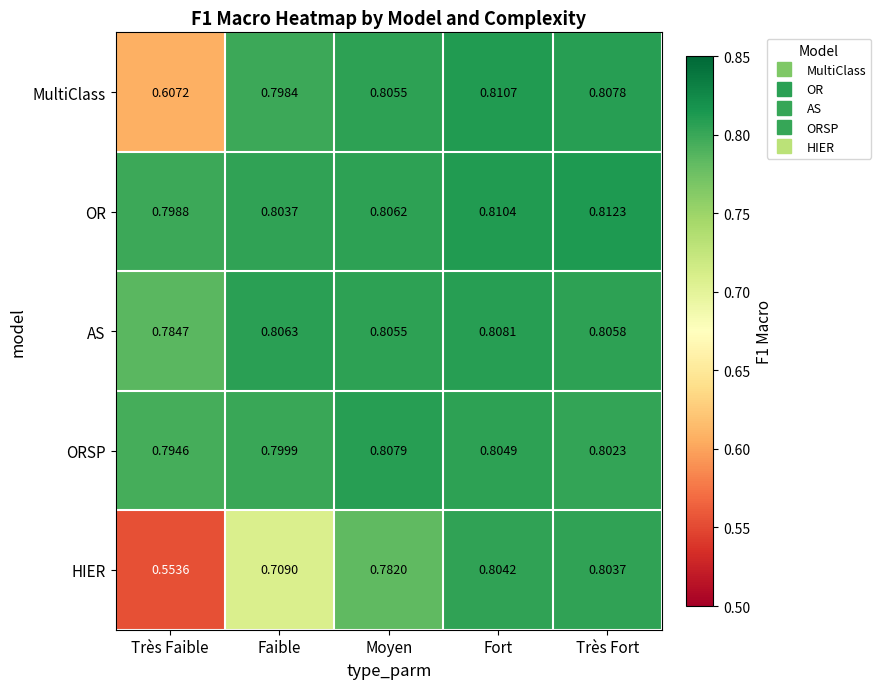

Where is ORSP nearest to the value 0?

Très Faible